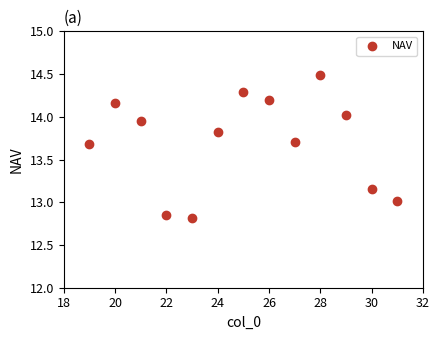

What is the range of Y values (max minus min)?

1.7